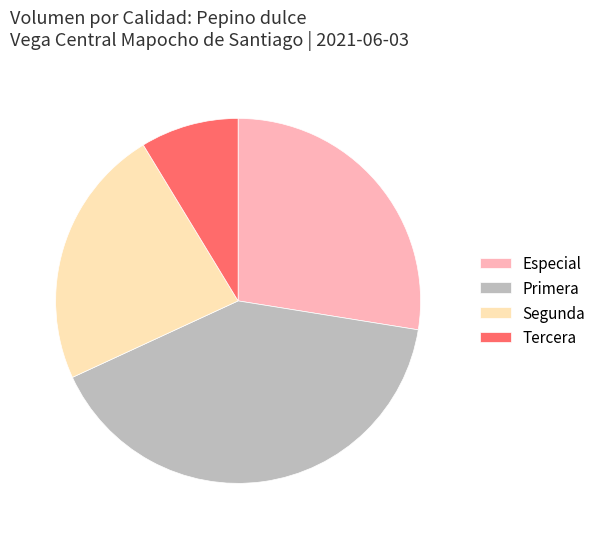

What is the largest slice in the pie chart?

Primera